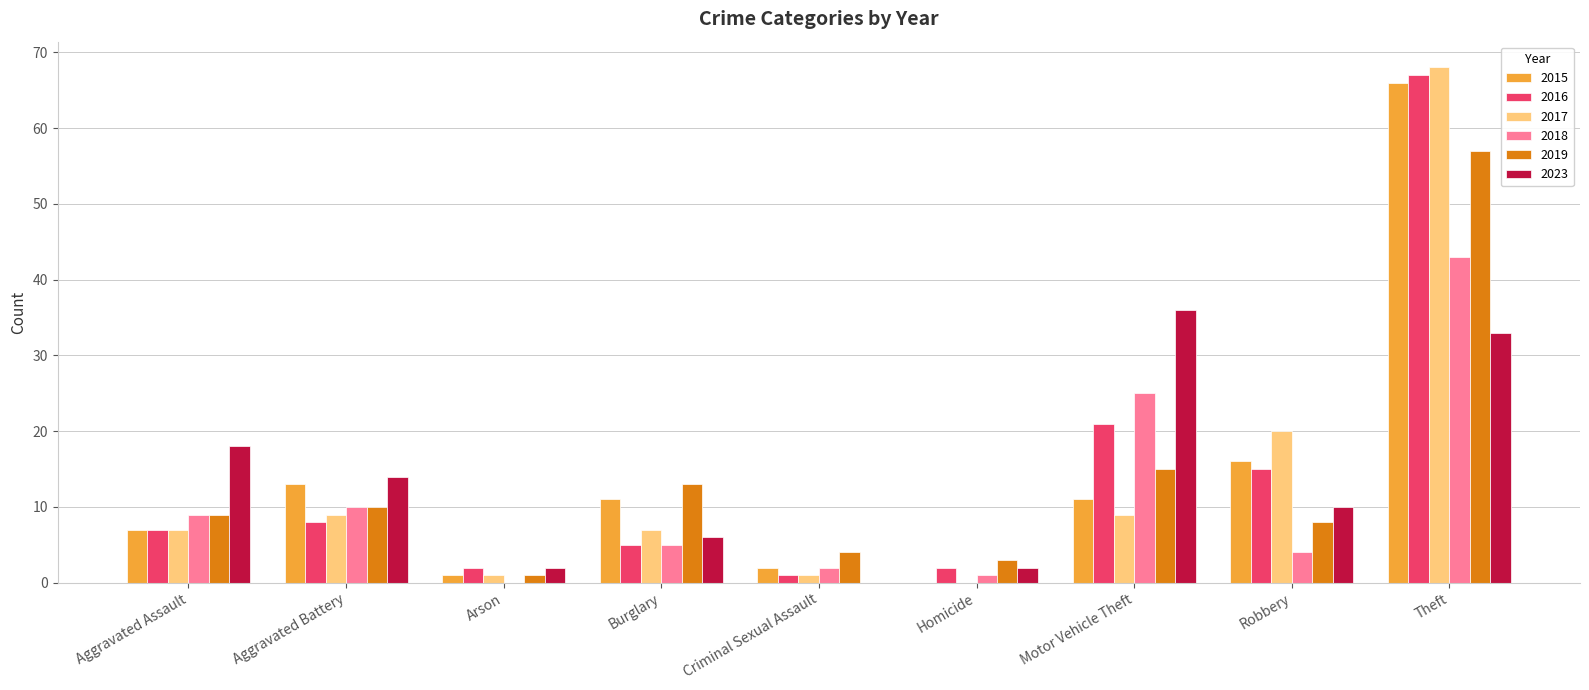

What is the sum of all 2023 values?

121